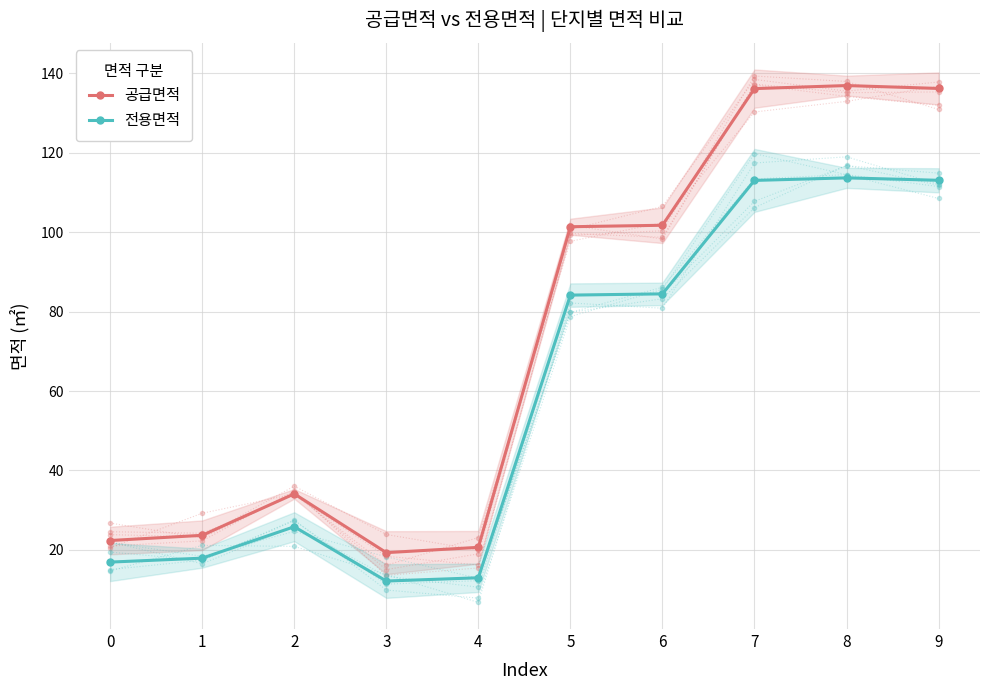

What is the difference between the highest and lowest values at 1?

5.8